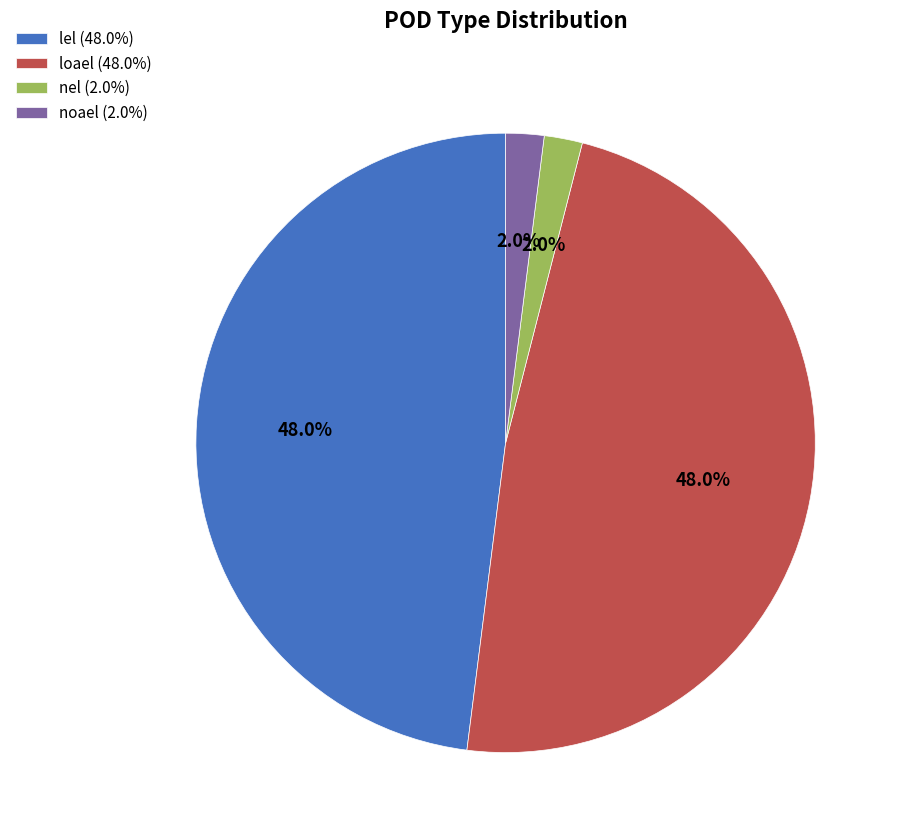

To the nearest percent, what is the difference between the nel and lel slice percentages?

46%